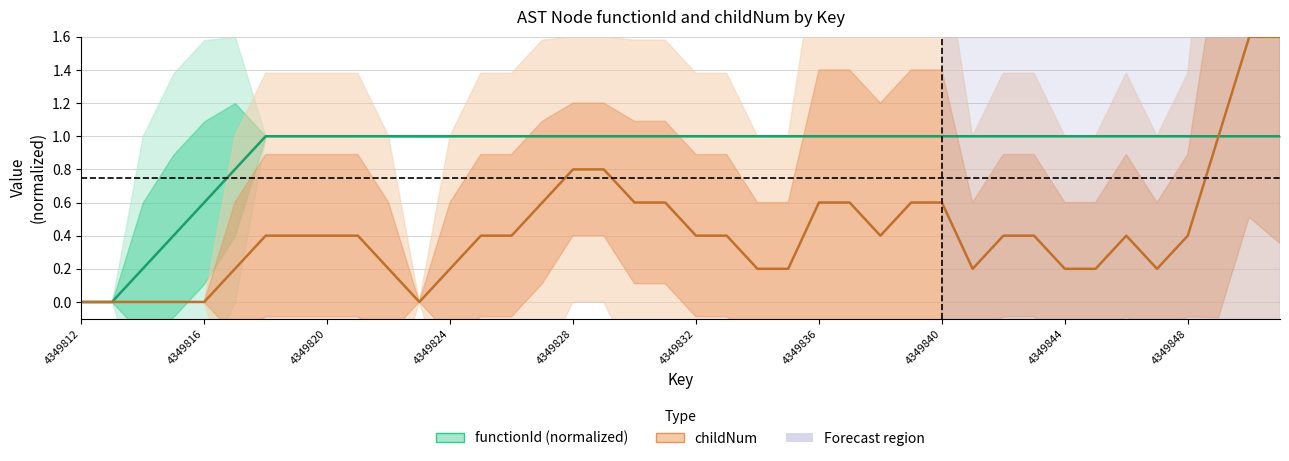

The childNum series shows 0.6 at 4349836. True or false?

True